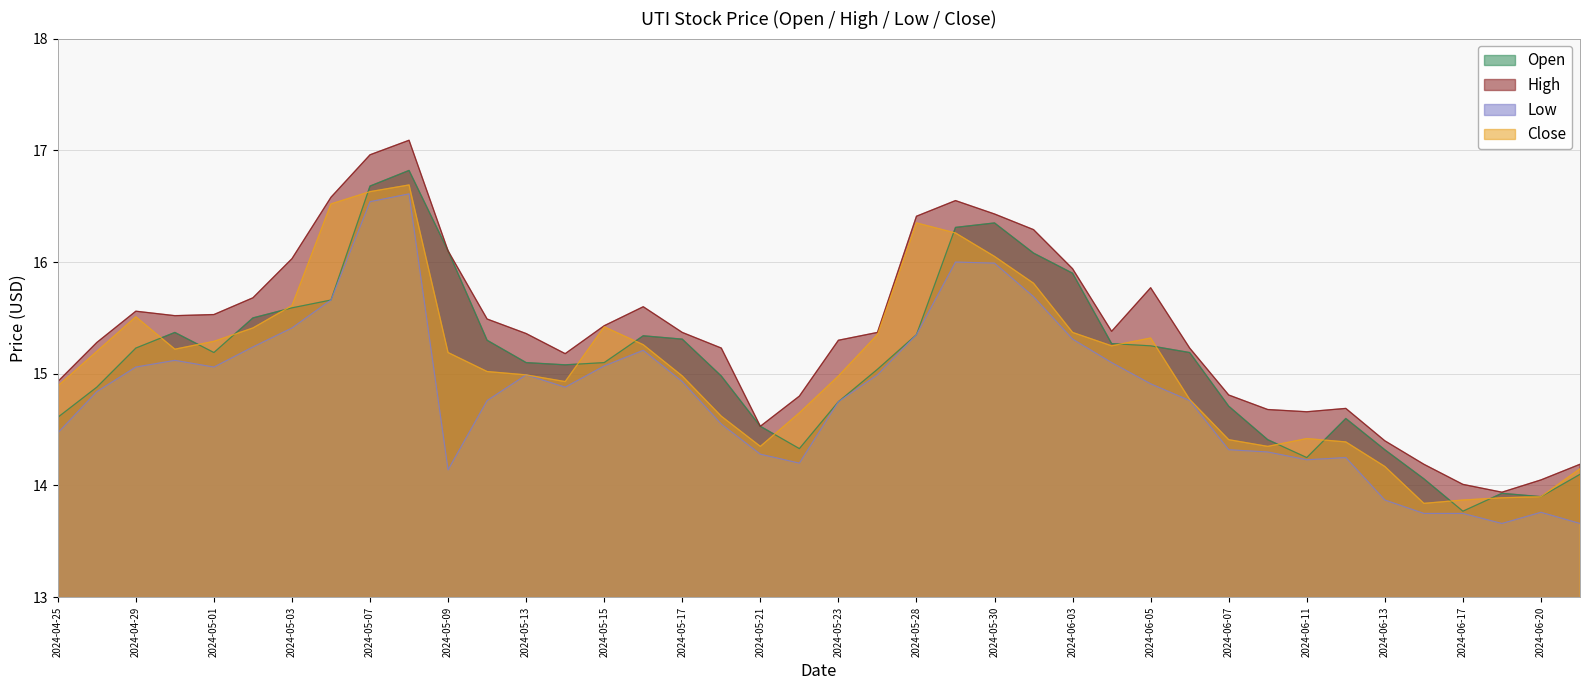

What is the label of the 31st point from the left?

2024-06-07